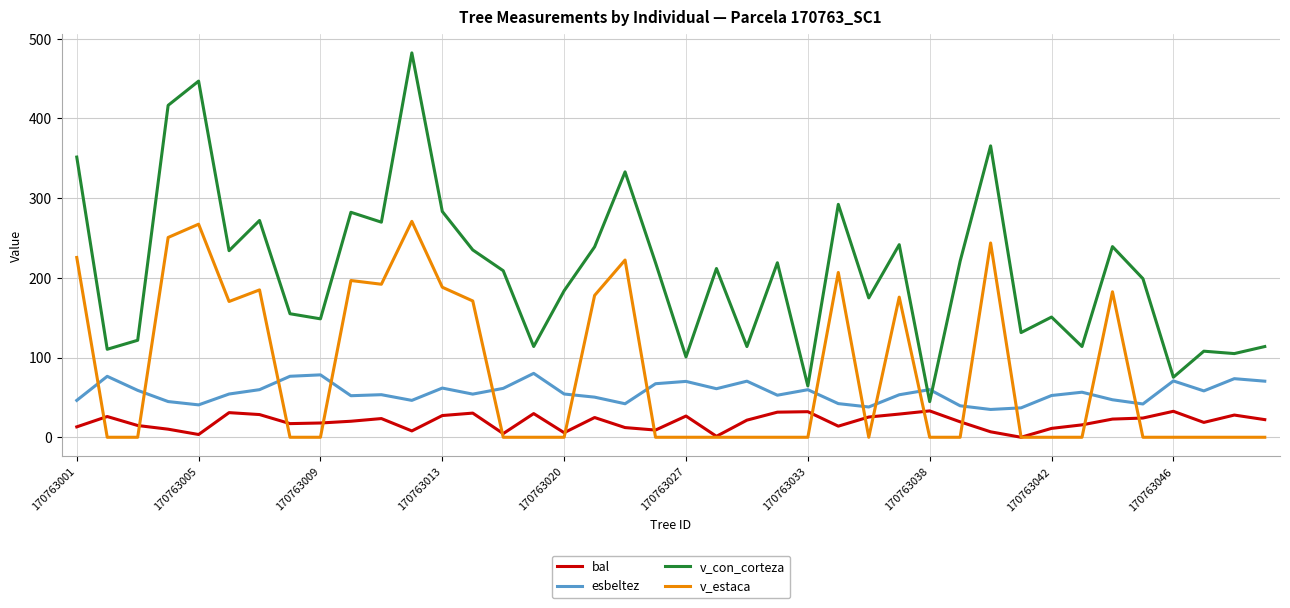

Which series has the largest range (max minus min)?

v_con_corteza